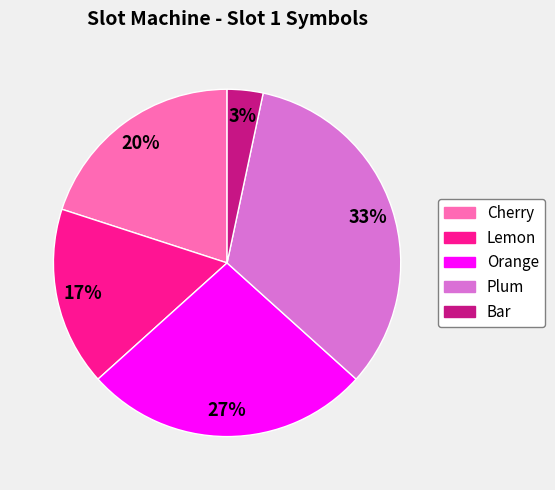

How many slices are in this pie chart?

5